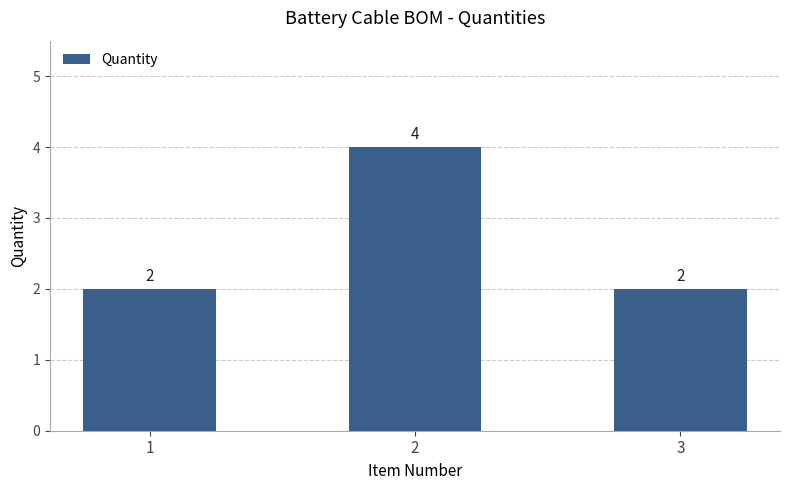

What is the minimum value shown in the chart?

2